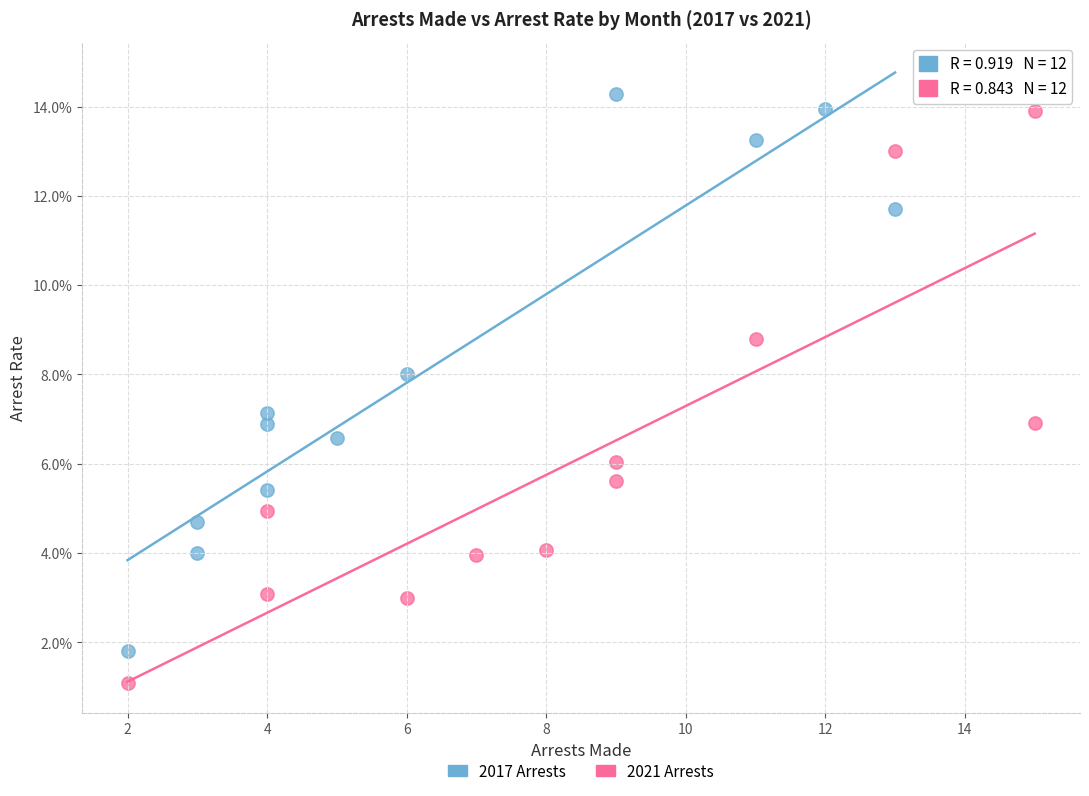

What are all the series names shown in the legend?

2017 Arrests, 2021 Arrests